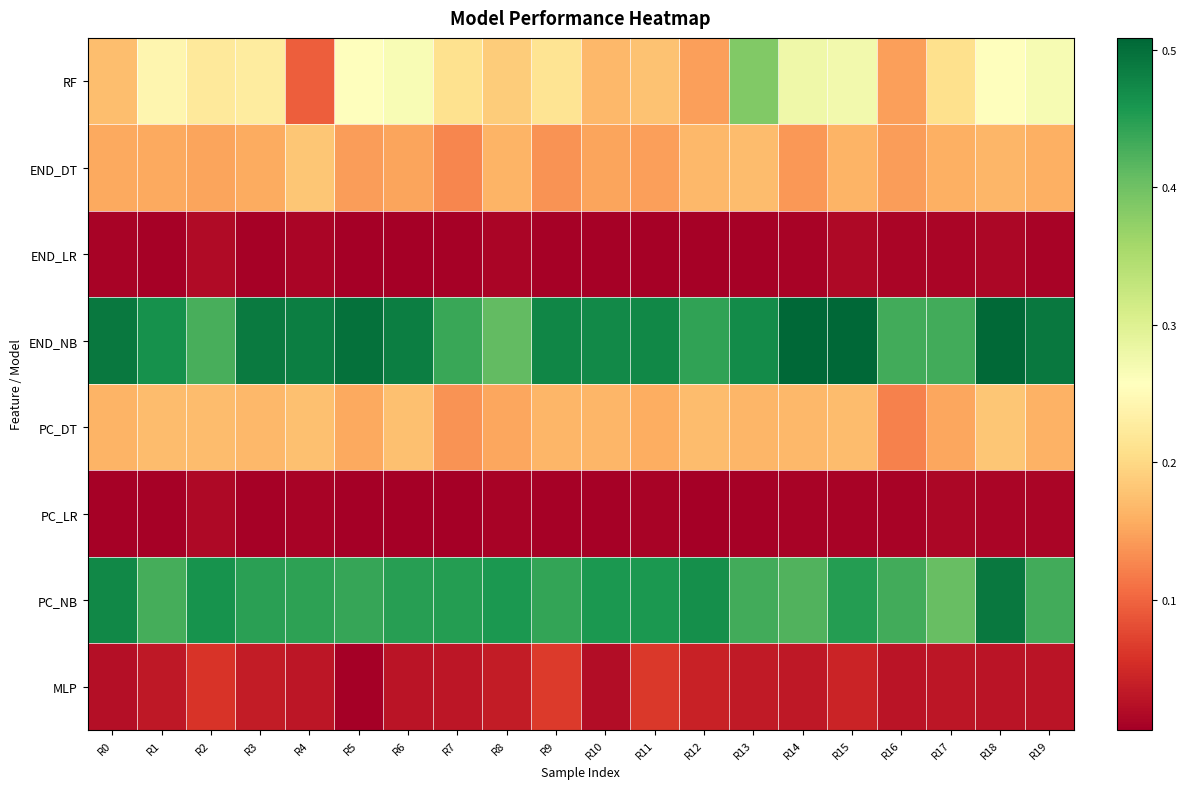

Which series has the largest total across all categories?

END_NB